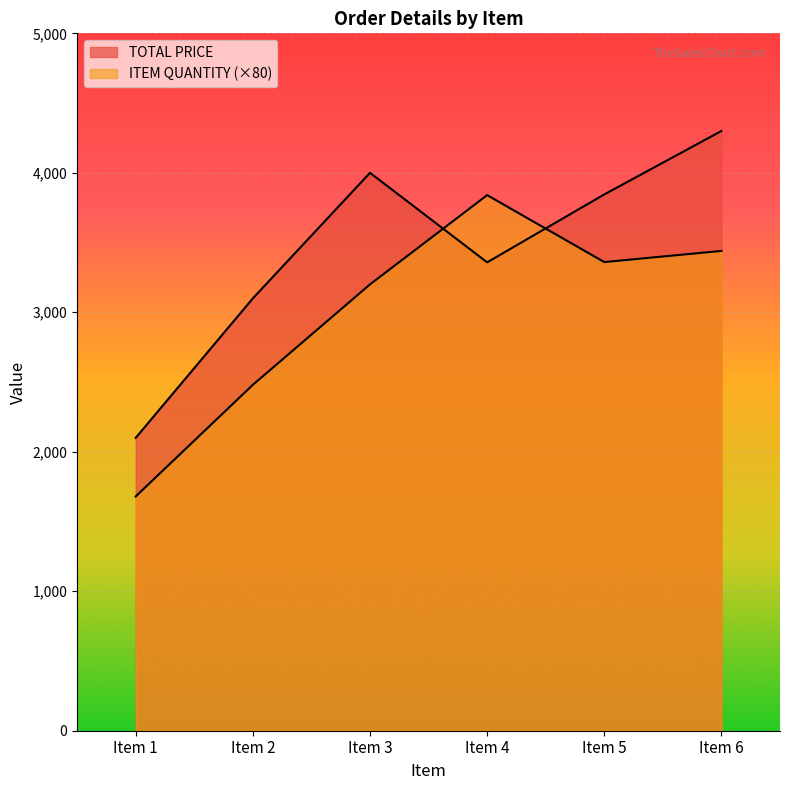

How many data points in ITEM QUANTITY are less than 3360?

3